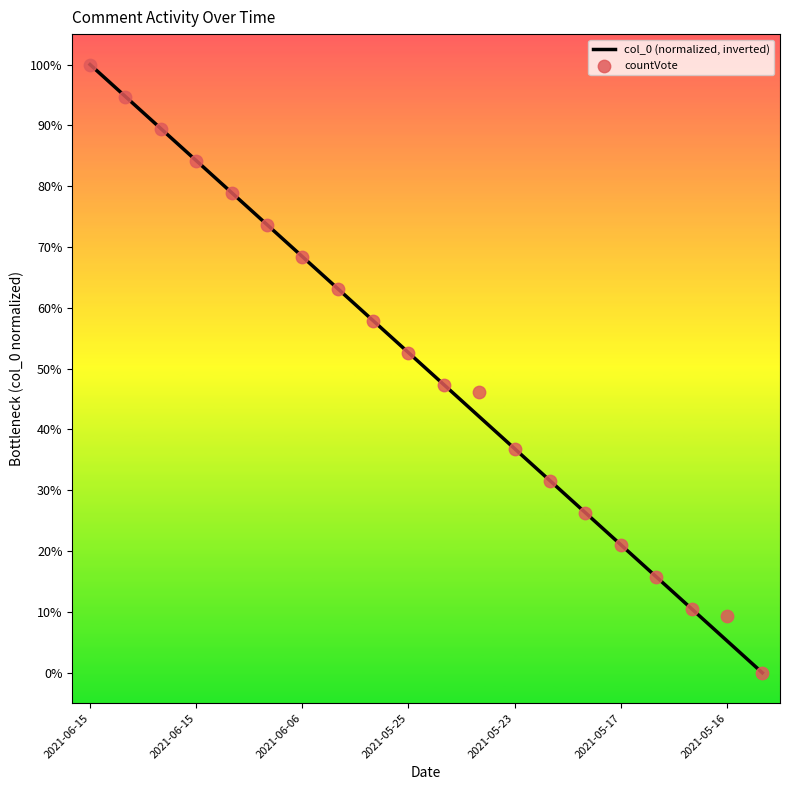

At which category is the sum across all series the highest?

2021-06-15